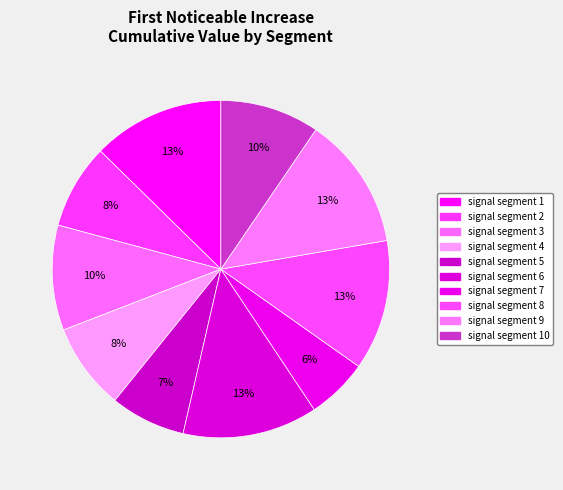

Count the number of slices in the pie.

10